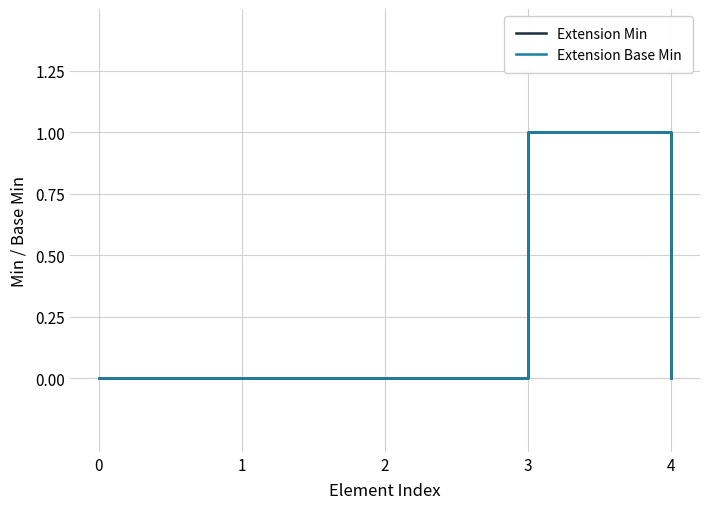

Is this an area chart (filled region under the line)?

No